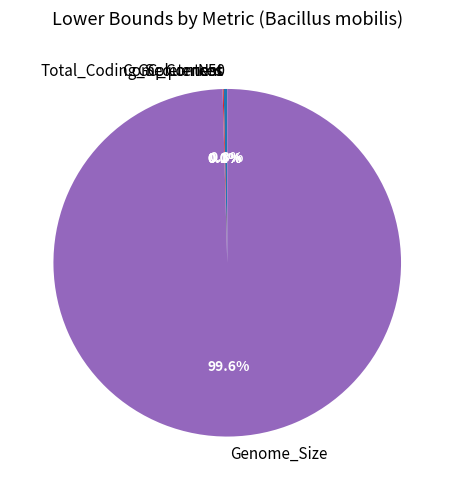

Does any single category account for the majority?

Yes